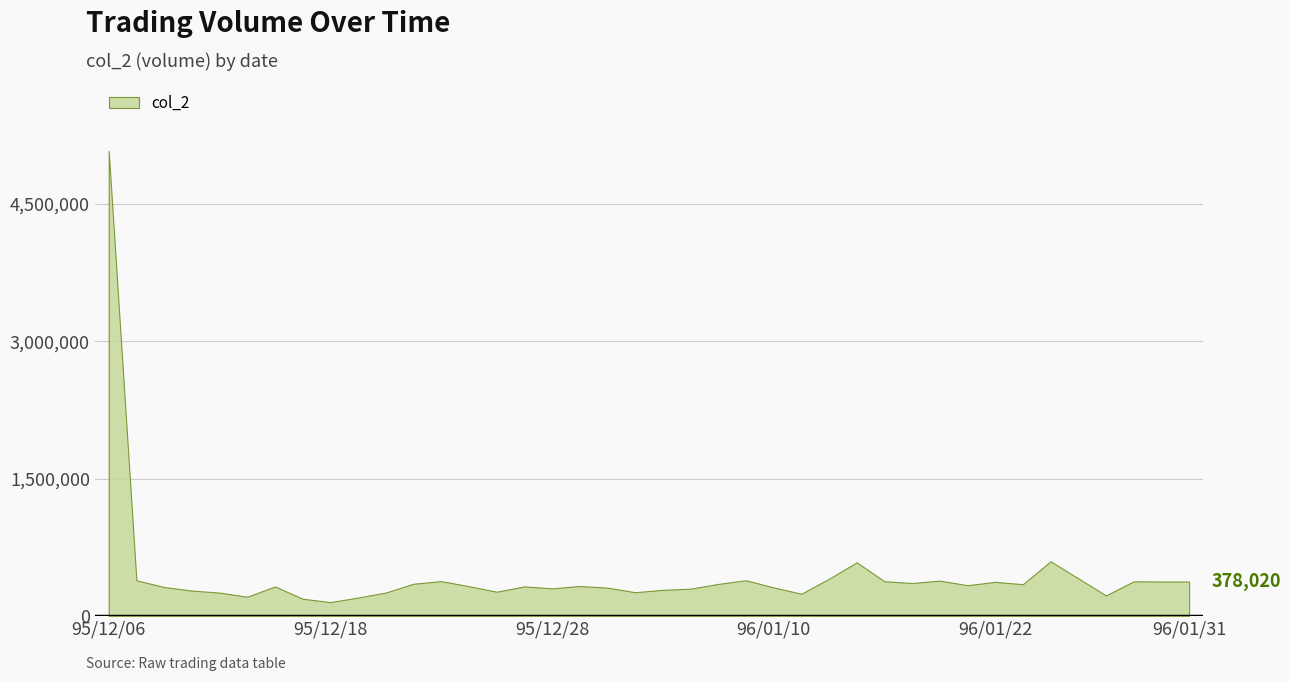

How many series are shown in this chart?

1